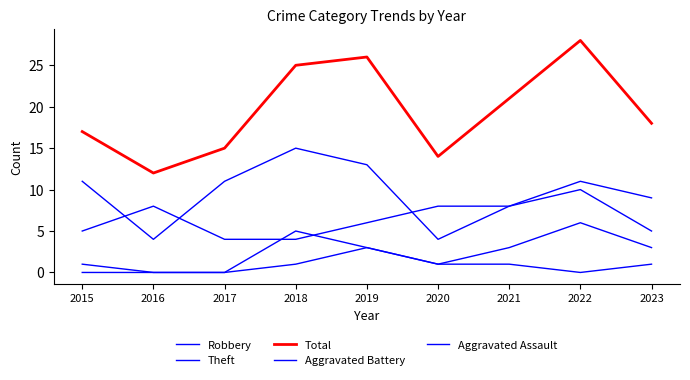

Does the chart display data point markers on the line(s)?

No